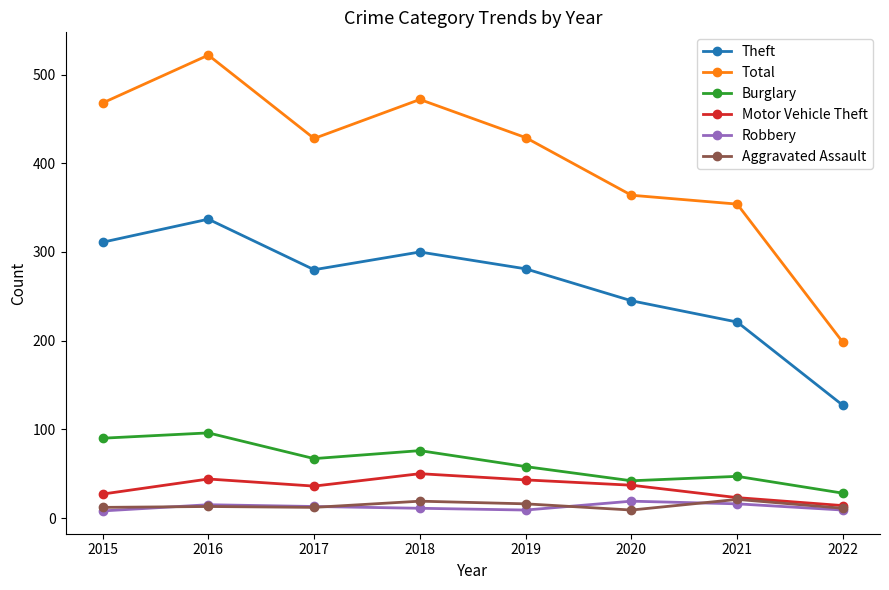

How many data points in Total are less than 429?

4